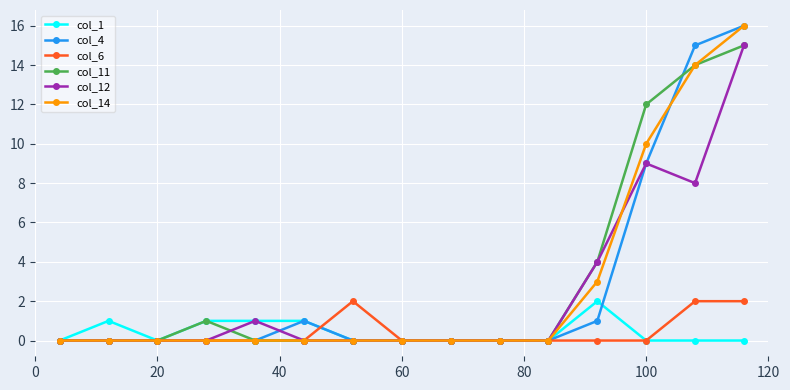

What is the sum of all col_11 values?

46